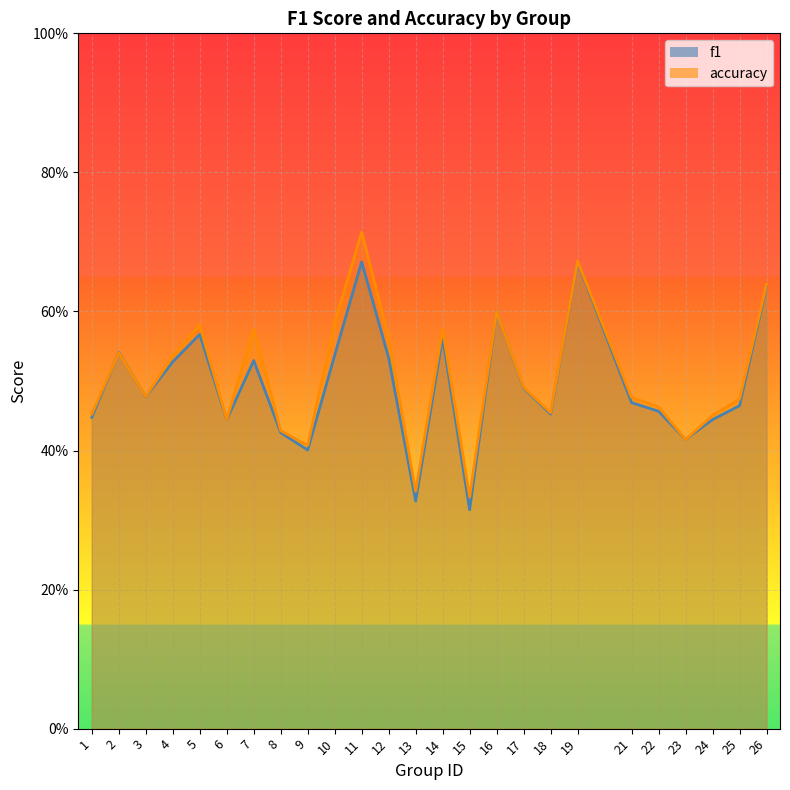

What is the value of the f1 point at the 17th from the left?

0.5